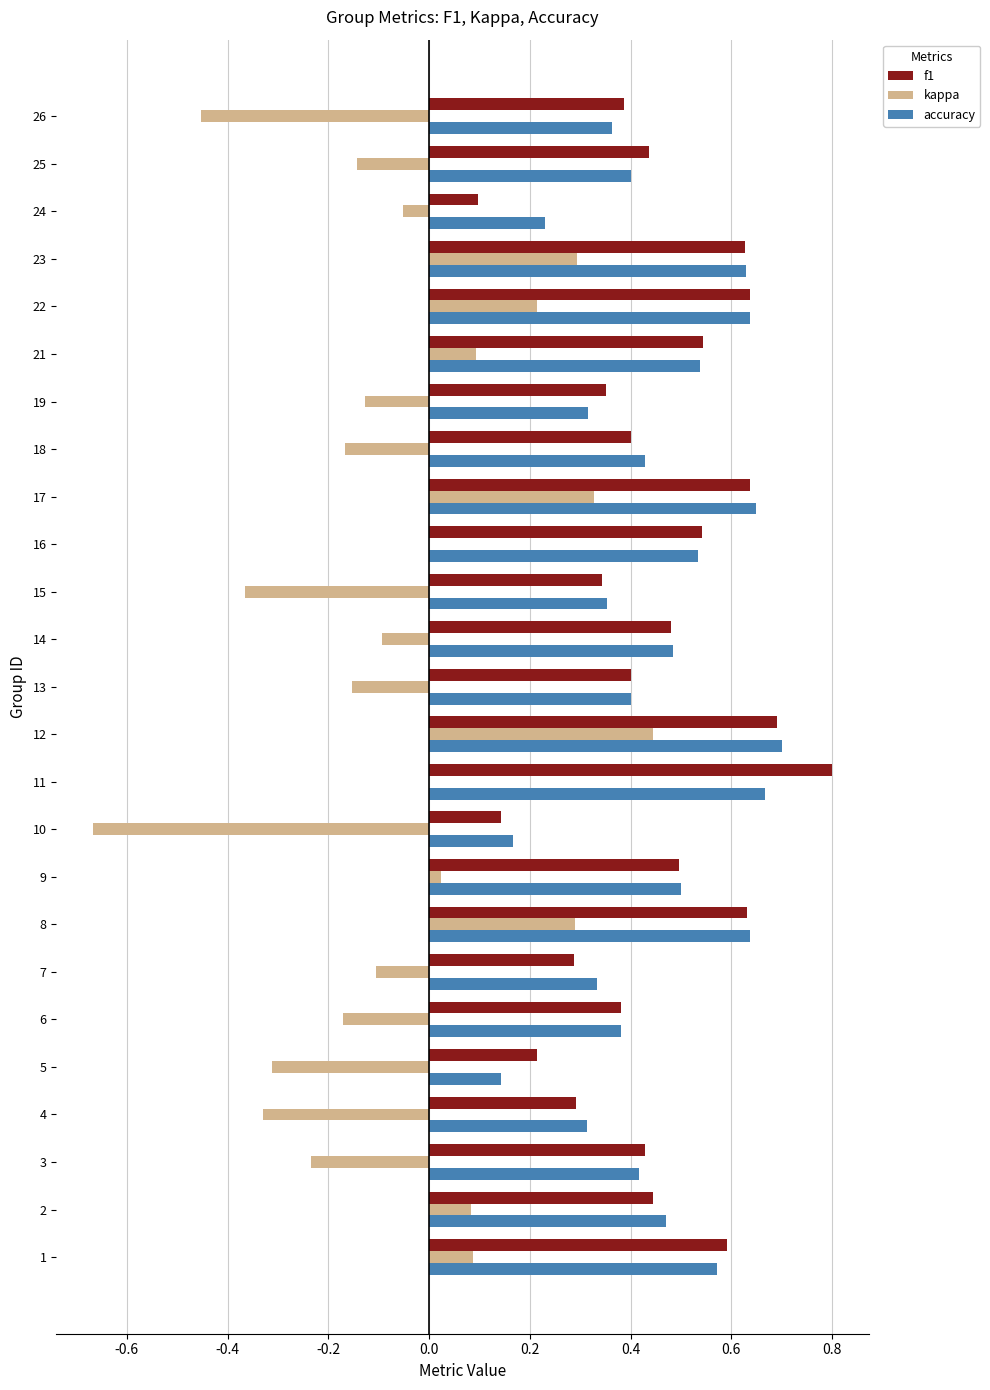

Which series changed the most between 1 and 3?

kappa